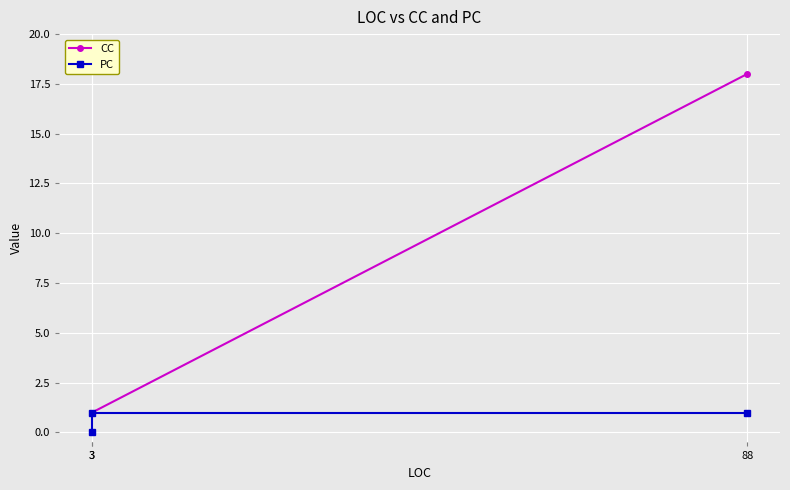

What is the sum of the CC values at 88 and 3?

19